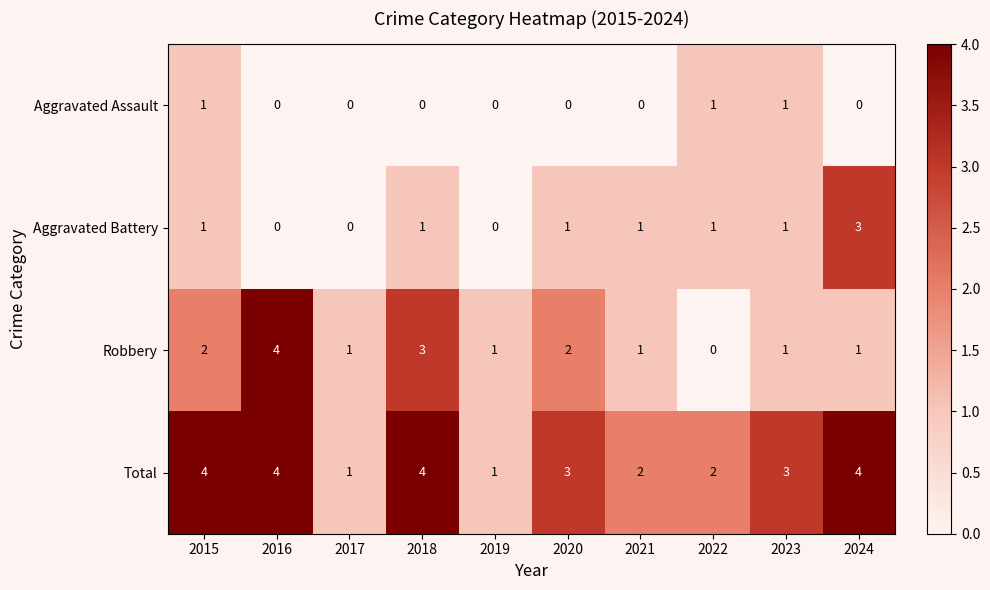

List the series in order of their overall mean, lowest first.

Aggravated Assault, Aggravated Battery, Robbery, Total